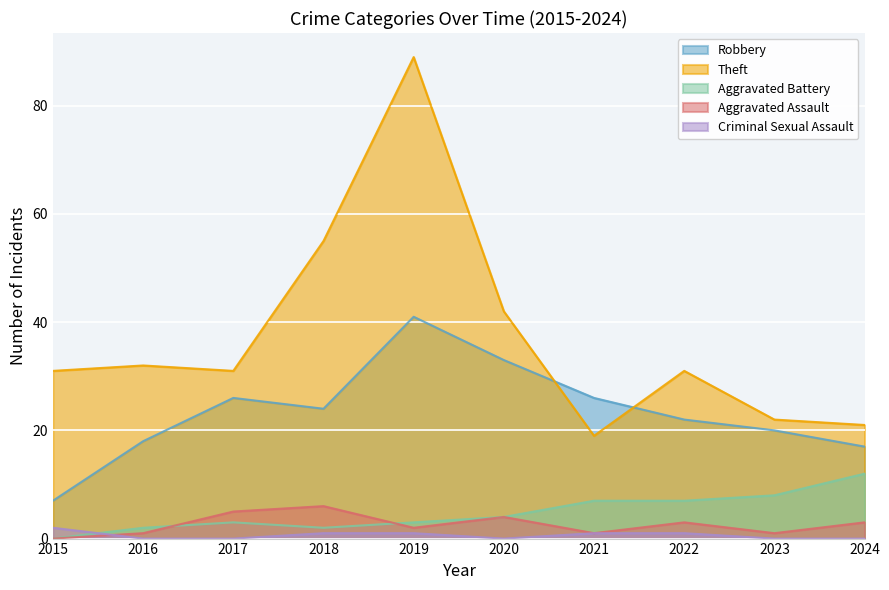

What is the difference between the maximum and minimum values in the Aggravated Assault series?

6